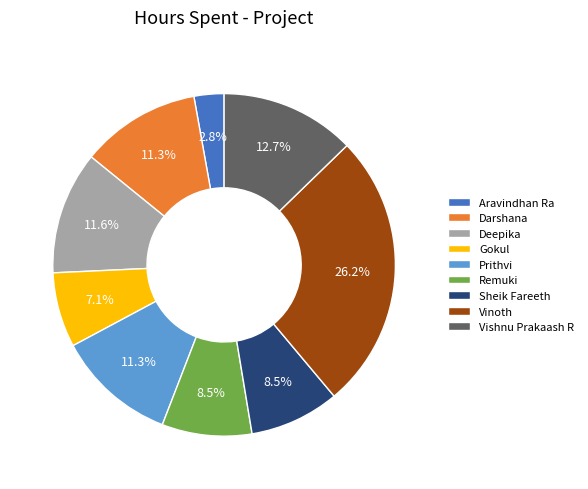

What percentage do Deepika and Gokul together represent?

18.7%